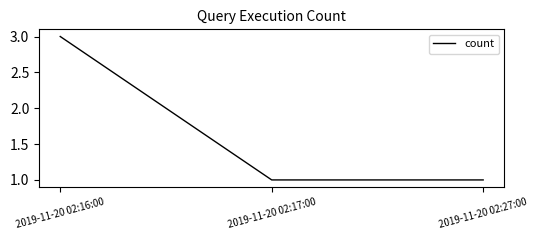

Which label corresponds to the largest value in the chart?

2019-11-20 02:16:00